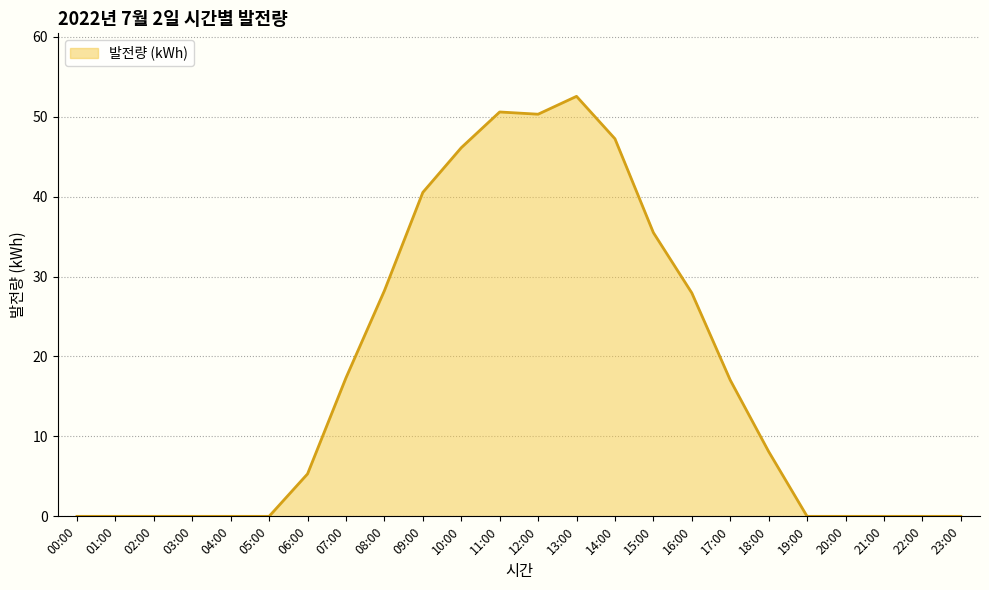

How many lines are shown in the chart?

1